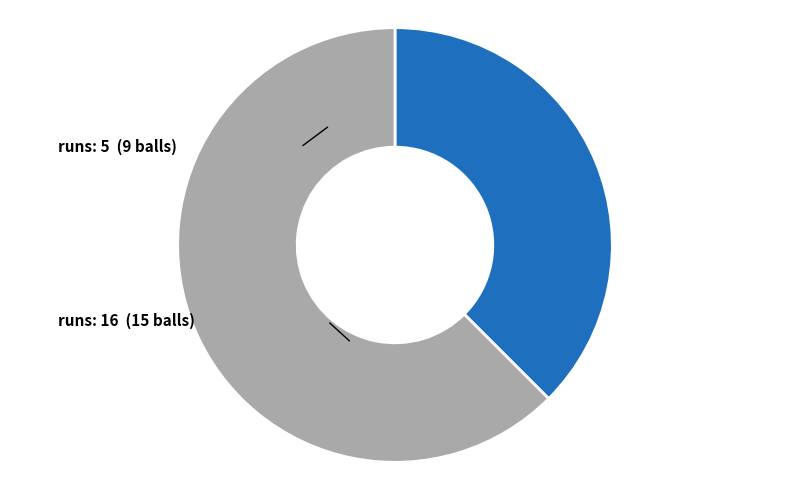

What percentage do runs: 5 and runs: 16 together represent?

100.0%